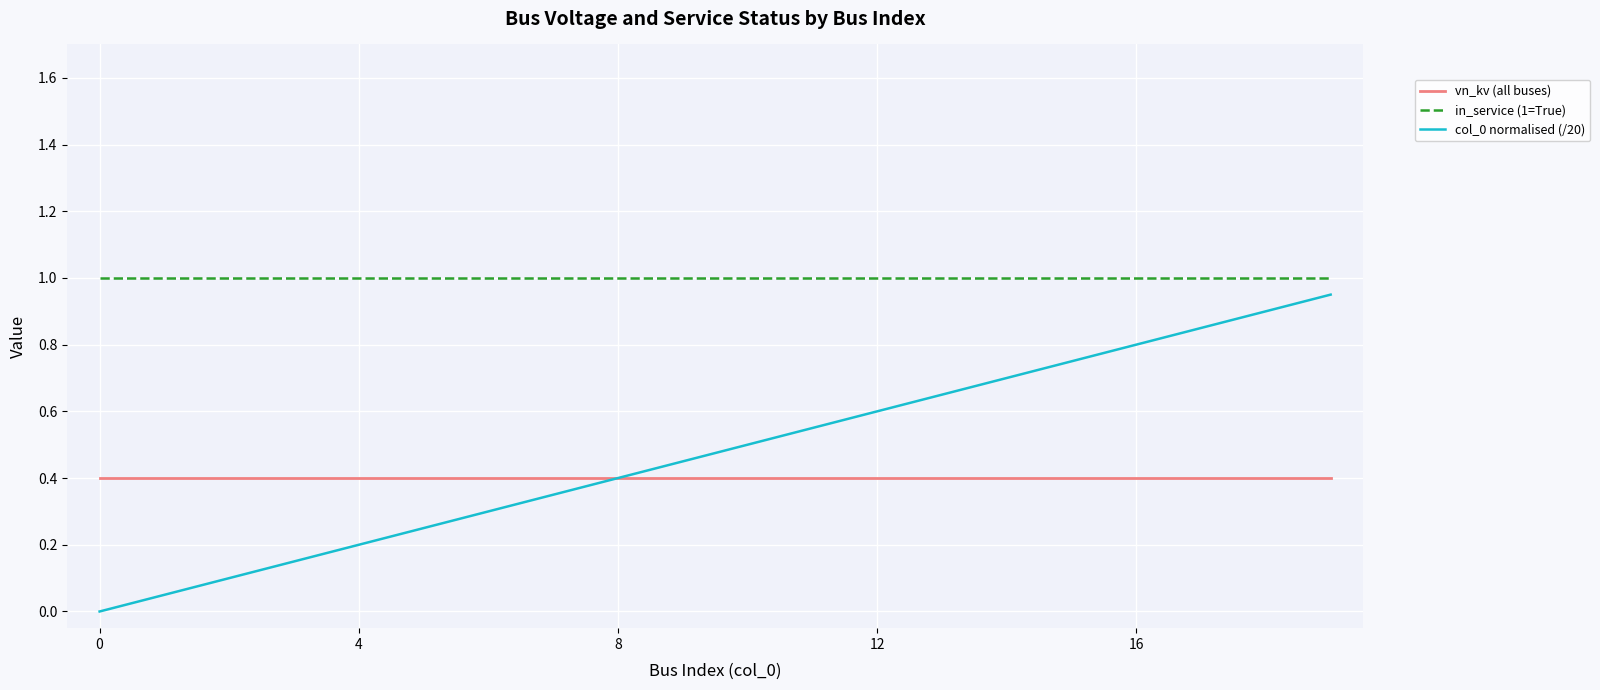

Which series has the largest range (max minus min)?

col_0 normalised (/20)